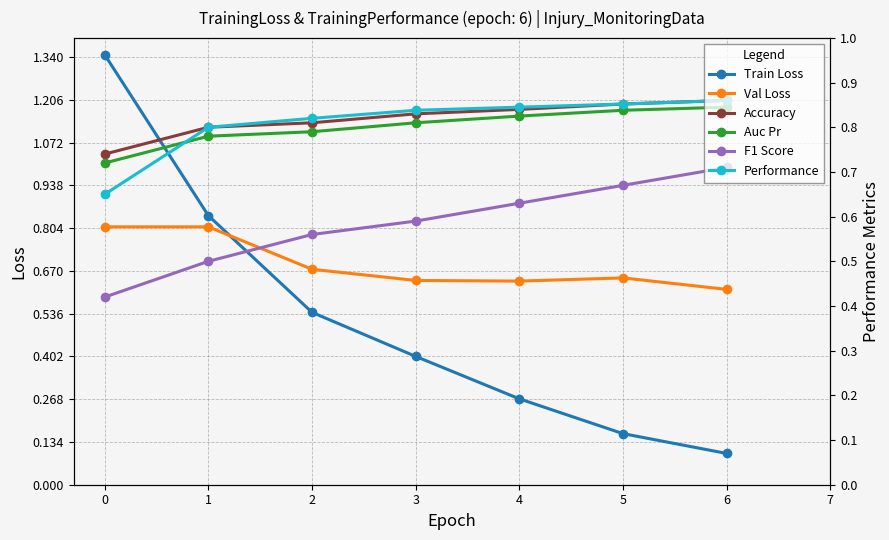

Which series has the largest range (max minus min)?

Train Loss